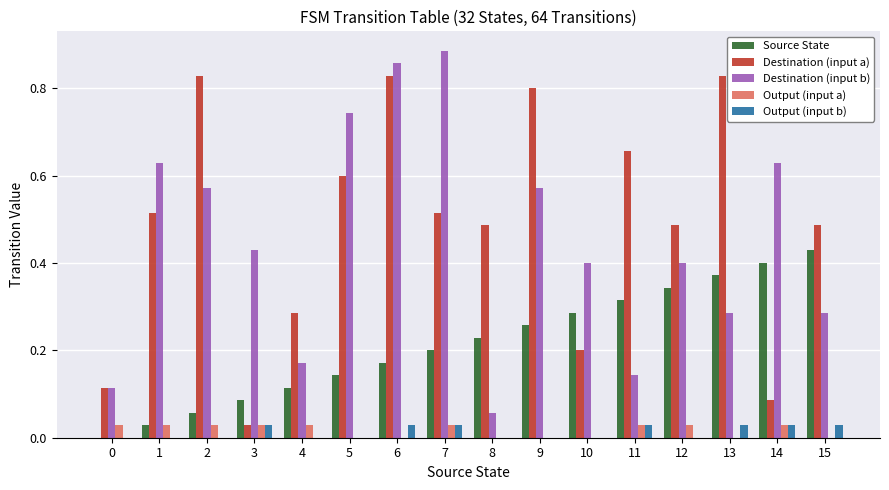

At which category is the sum across all series the highest?

6